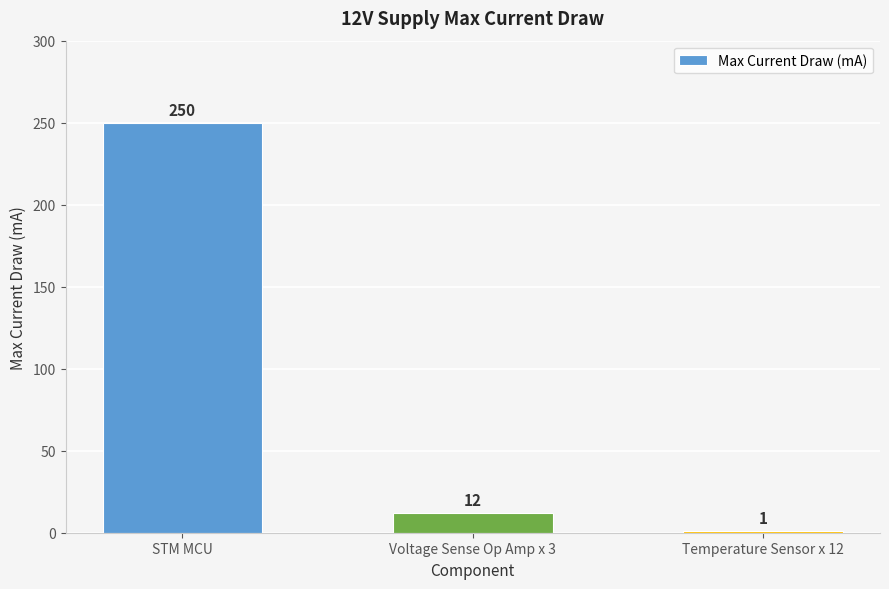

Where is the data nearest to the value 125?

Voltage Sense Op Amp x 3